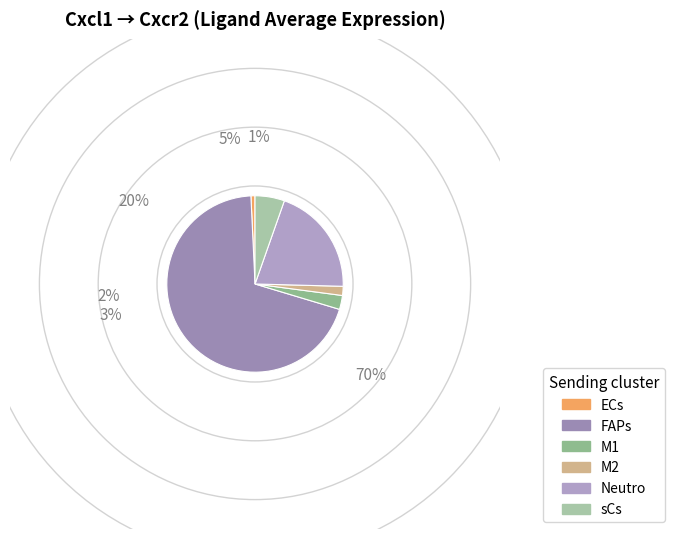

Is it true that ECs is 10% of the pie?

False